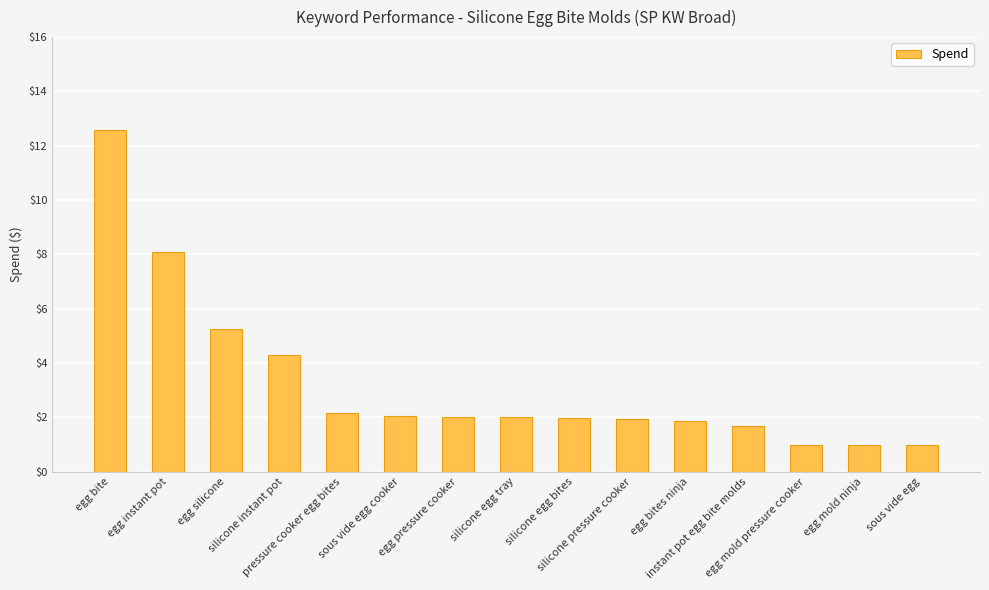

What is the label of the 2nd bar from the right?

egg mold ninja